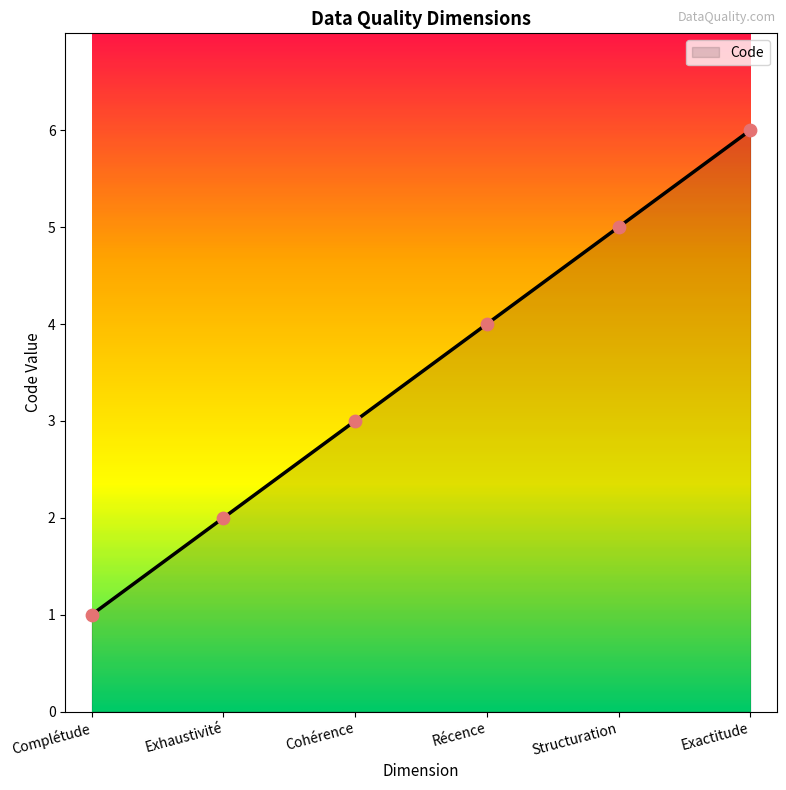

Approximately how many times larger is the value at Récence compared to Exhaustivité?

2.0